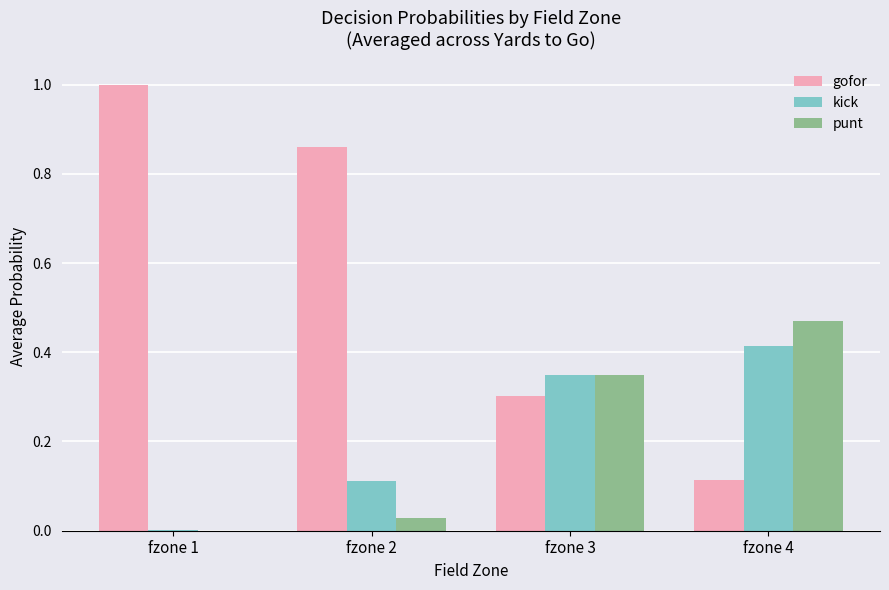

The punt series shows 0.3 at fzone 1. True or false?

False